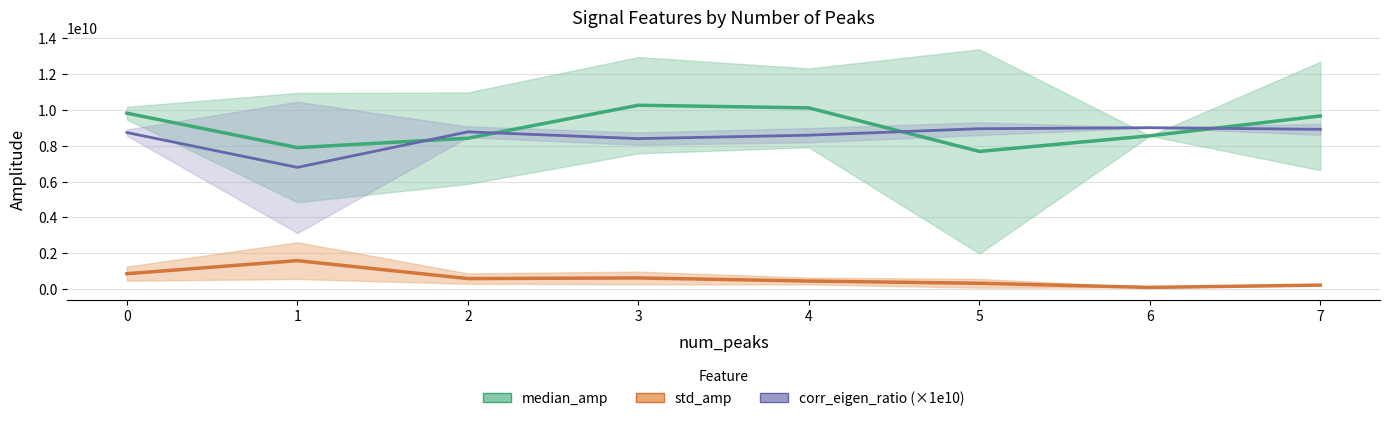

Where is the first local maximum for median_amp?

3